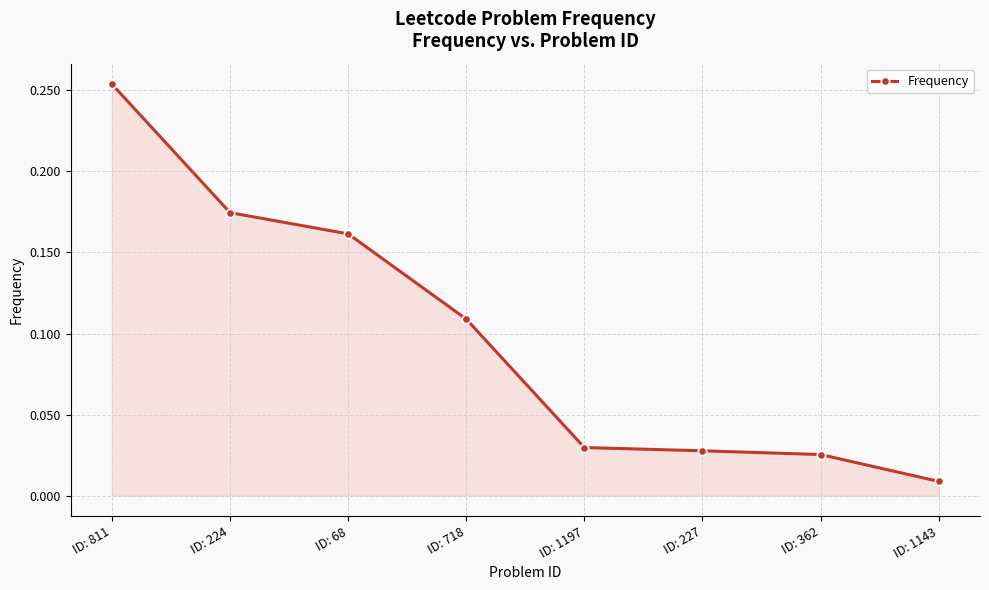

Between ID: 1143 and ID: 227, which is larger?

ID: 227